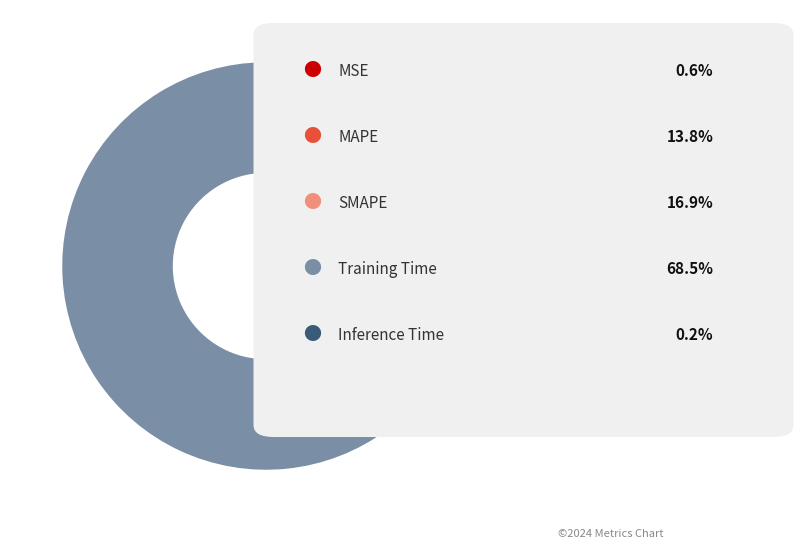

Is there a majority slice in this chart?

Yes